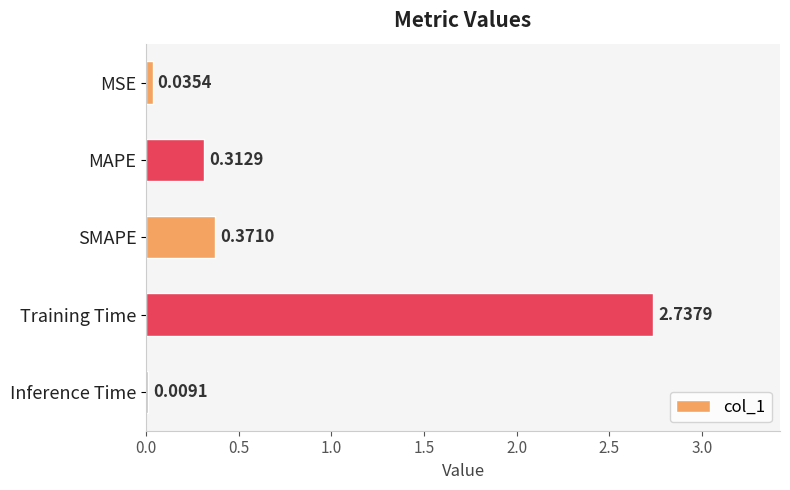

Which has a higher value, MAPE or Training Time?

Training Time